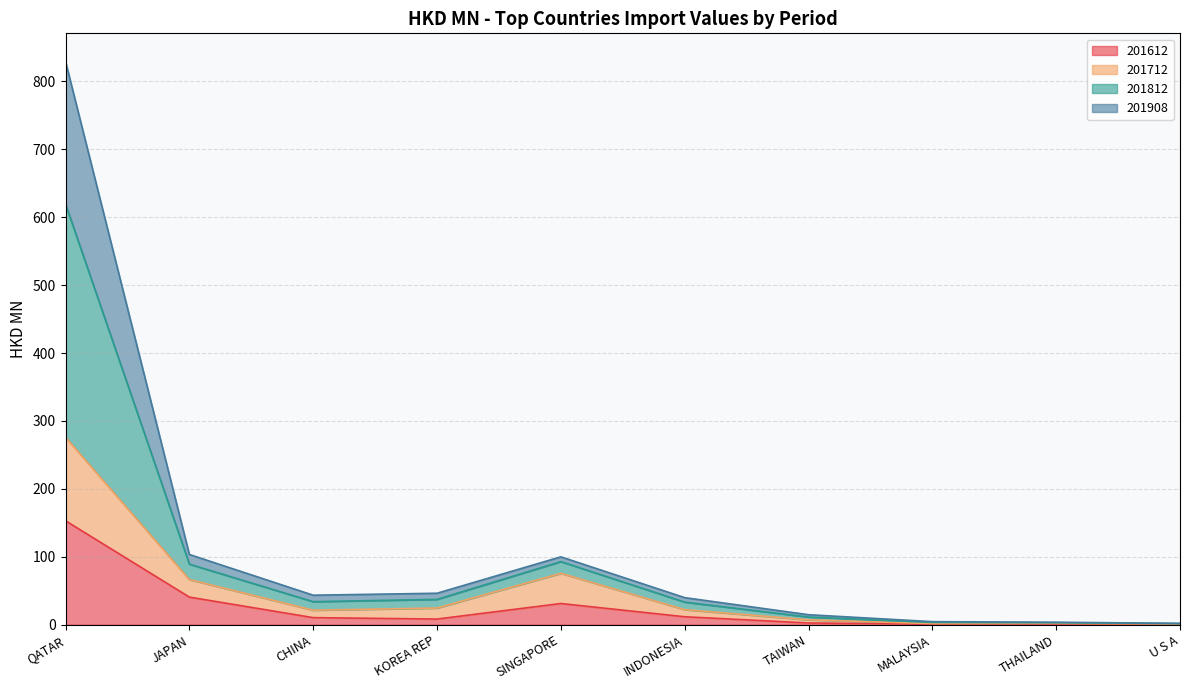

How many interior local valleys does the 201908 series have?

1